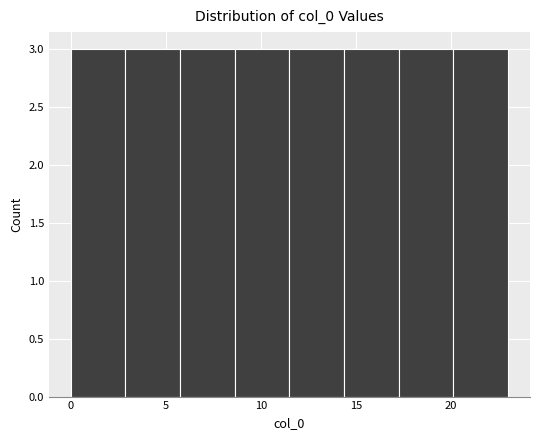

Reading left to right, list every bar in this chart as the range it spans on the x-axis followed by its height. Neither the bar edges nor the heights are printed on the chart, so give them approximately, as read against the axes.

0.0 to 3.0: 3
3.0 to 6.0: 3
6.0 to 8.5: 3
8.5 to 11.5: 3
11.5 to 14.5: 3
14.5 to 17.5: 3
17.5 to 20.0: 3
20.0 to 23.0: 3